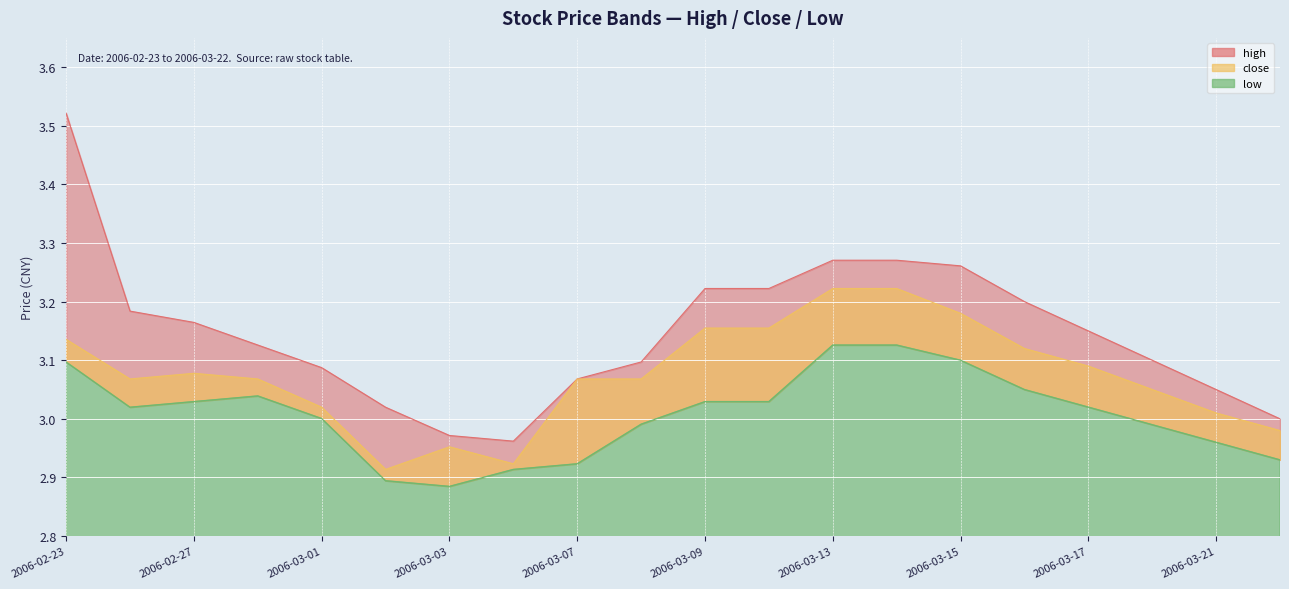

Reading left to right, list all the values displayed in this chart.

high: 3.5	3.2	3.2	3.1	3.1	3.0	3.0	3.0	3.1	3.1	3.2	3.2	3.3	3.3	3.3	3.2	3.1	3.1	3.0	3.0
close: 3.1	3.1	3.1	3.1	3.0	2.9	3.0	2.9	3.1	3.1	3.2	3.2	3.2	3.2	3.2	3.1	3.1	3.0	3.0	3.0
low: 3.1	3.0	3.0	3.0	3.0	2.9	2.9	2.9	2.9	3.0	3.0	3.0	3.1	3.1	3.1	3.0	3.0	3.0	3.0	2.9